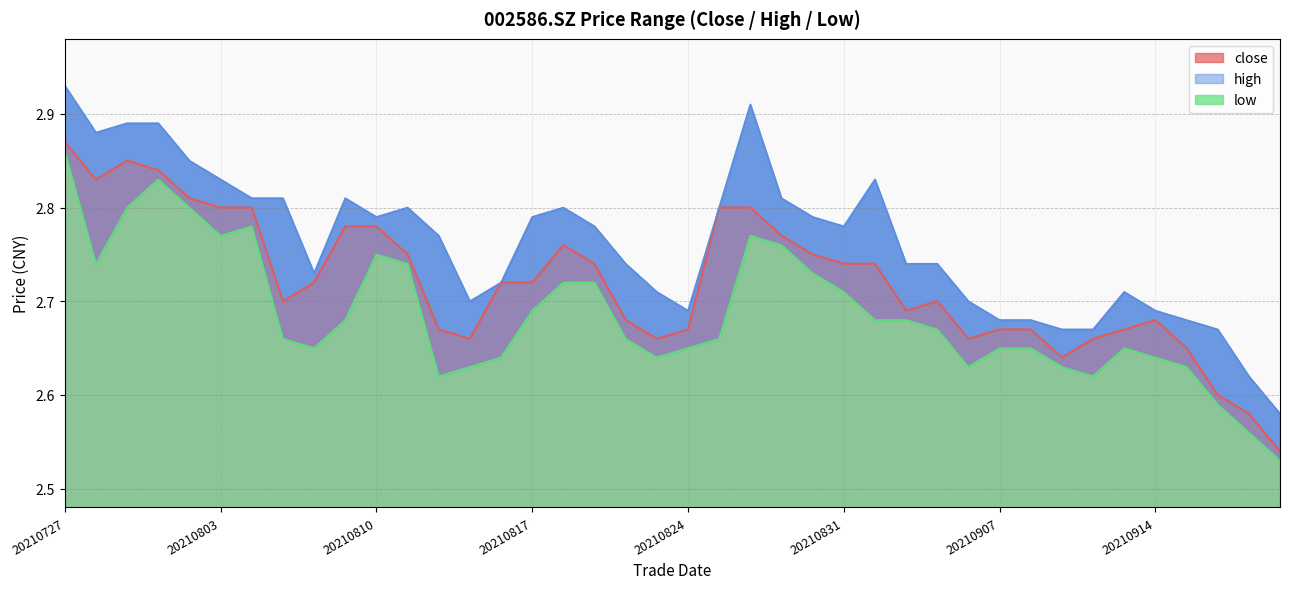

At which category does close reach its first local peak?

20210729